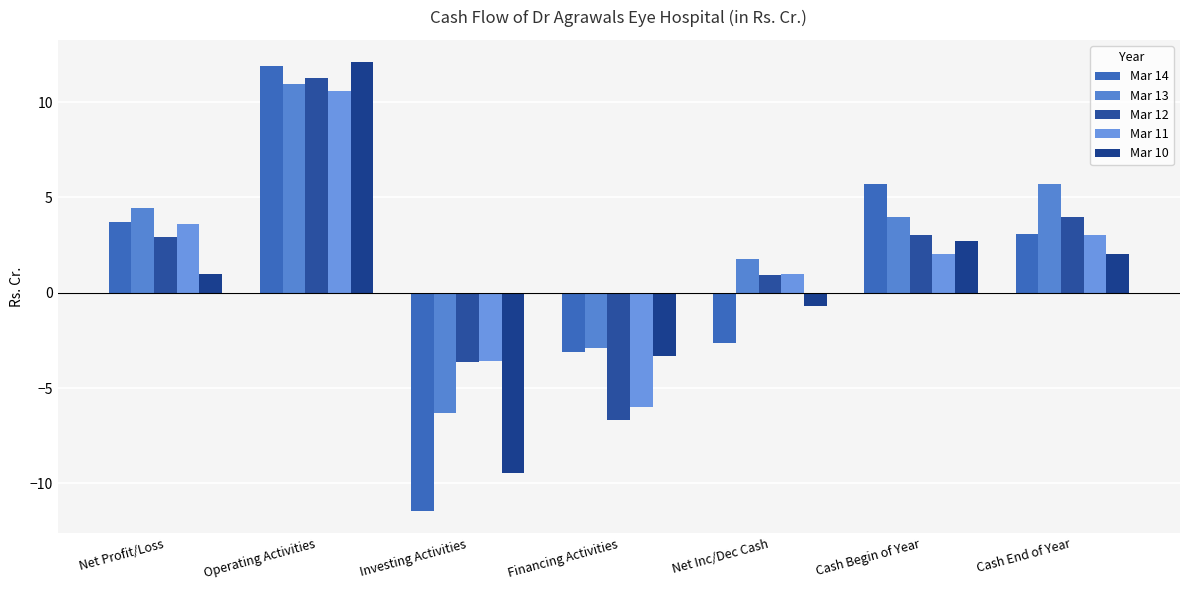

What is the label of the 3rd bar from the right?

Net Inc/Dec Cash